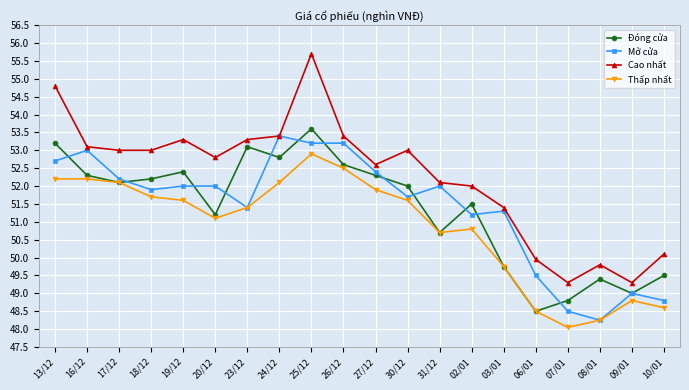

True or false: Thấp nhất has more than 2 points higher than both neighbors.

True